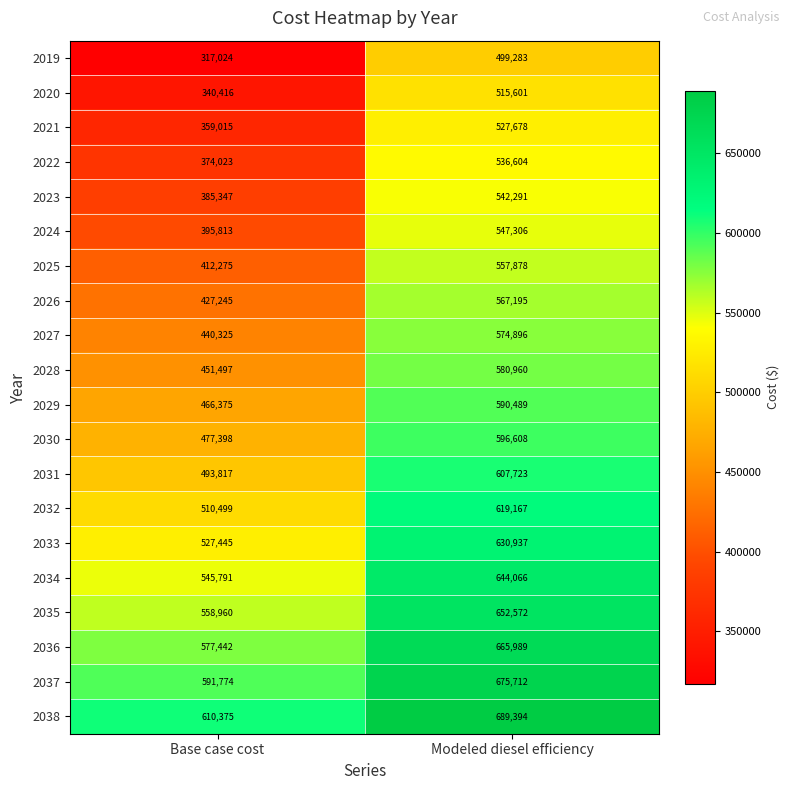

Which series has the largest total across all categories?

2038